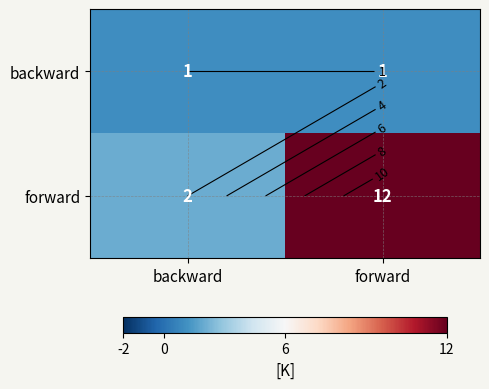

Read the forward value at forward, to the nearest 10.

10